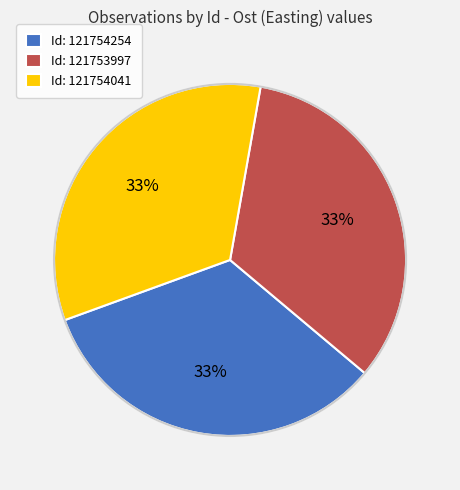

To the nearest percent, what is the combined percentage of Id: 121753997 and Id: 121754254?

67%